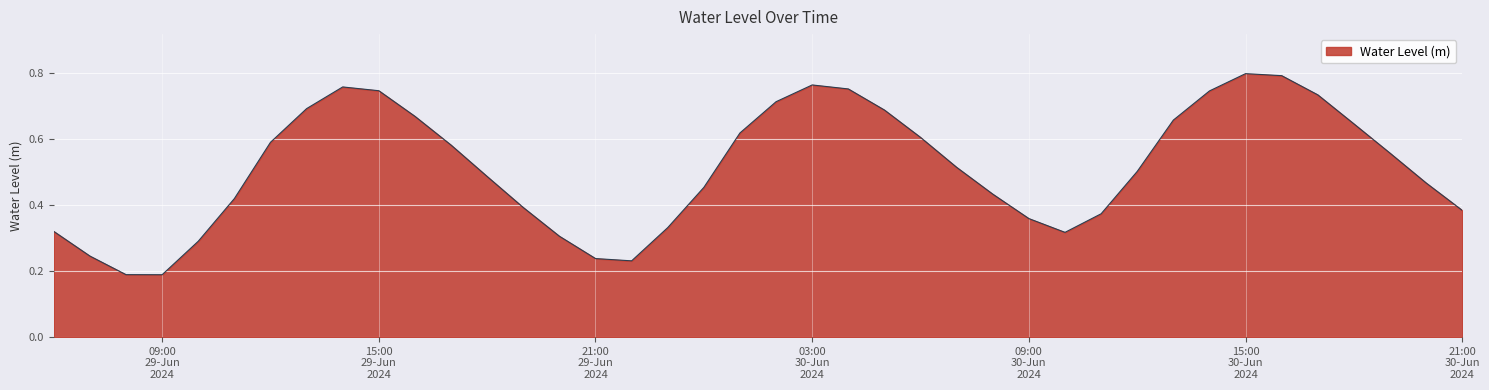

Reading left to right, transcribe all the data shown in this chart.

0.3	0.2	0.2	0.2	0.3	0.4	0.6	0.7	0.8	0.7	0.7	0.6	0.5	0.4	0.3	0.2	0.2	0.3	0.5	0.6	0.7	0.8	0.8	0.7	0.6	0.5	0.4	0.4	0.3	0.4	0.5	0.7	0.7	0.8	0.8	0.7	0.6	0.6	0.5	0.4